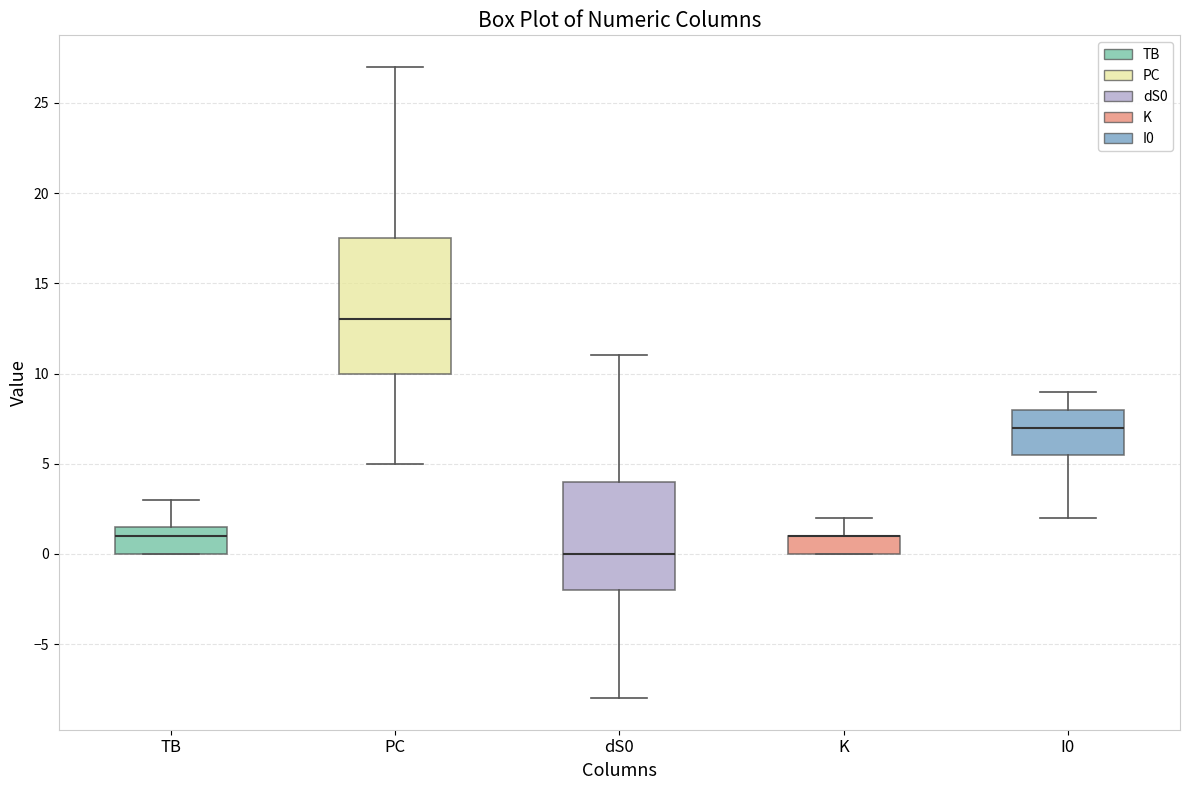

Reading left to right, transcribe this box plot: for each box, give where its median line is, the range the box spans, and where its two whiskers end, as read against the y-axis. The values are not printed on the chart, so give them approximately, as read against the axis.

TB: median 1.0, box 0.0 to 1.5, whiskers 0.0 to 3.0
PC: median 13.0, box 10.0 to 17.5, whiskers 5.0 to 27.0
dS0: median 0.0, box -2.0 to 4.0, whiskers -8.0 to 11.0
K: median 1.0 (drawn on the box's upper edge), box 0.0 to 1.0, whiskers 0.0 to 2.0
I0: median 7.0, box 5.5 to 8.0, whiskers 2.0 to 9.0